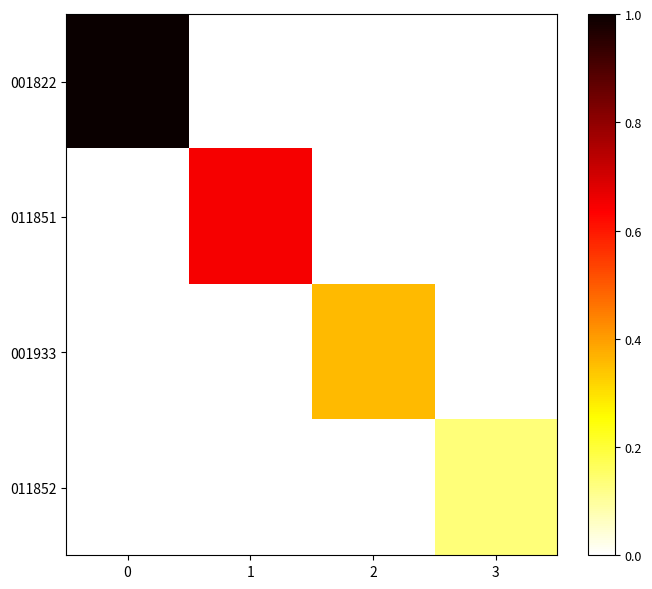

Rank the series by their average value, from lowest to highest.

011852, 001933, 011851, 001822